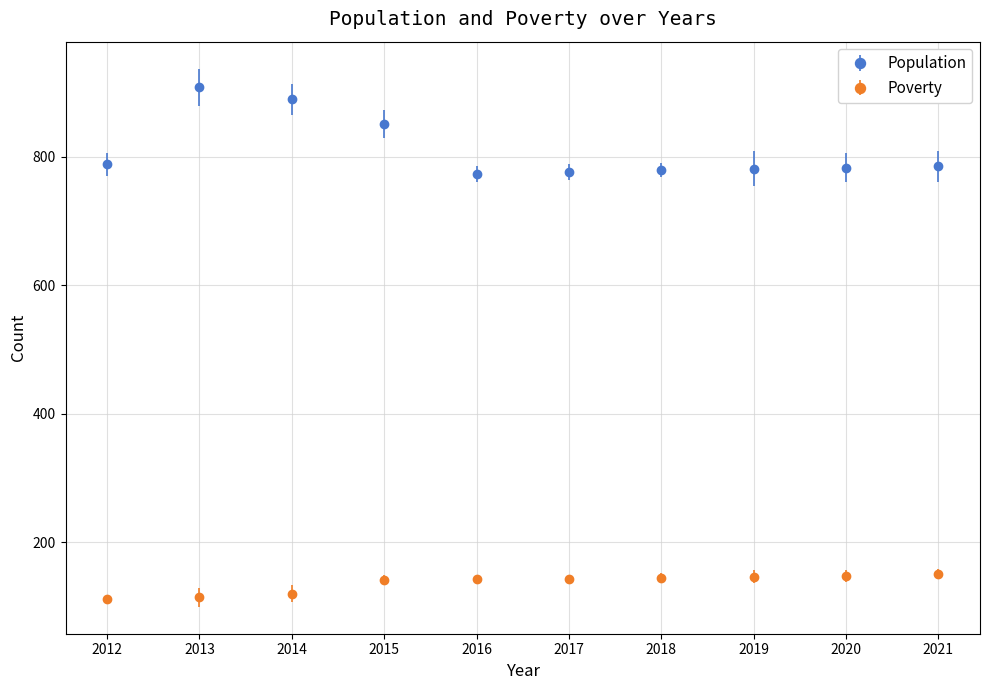

Which series has the largest range (max minus min)?

Population